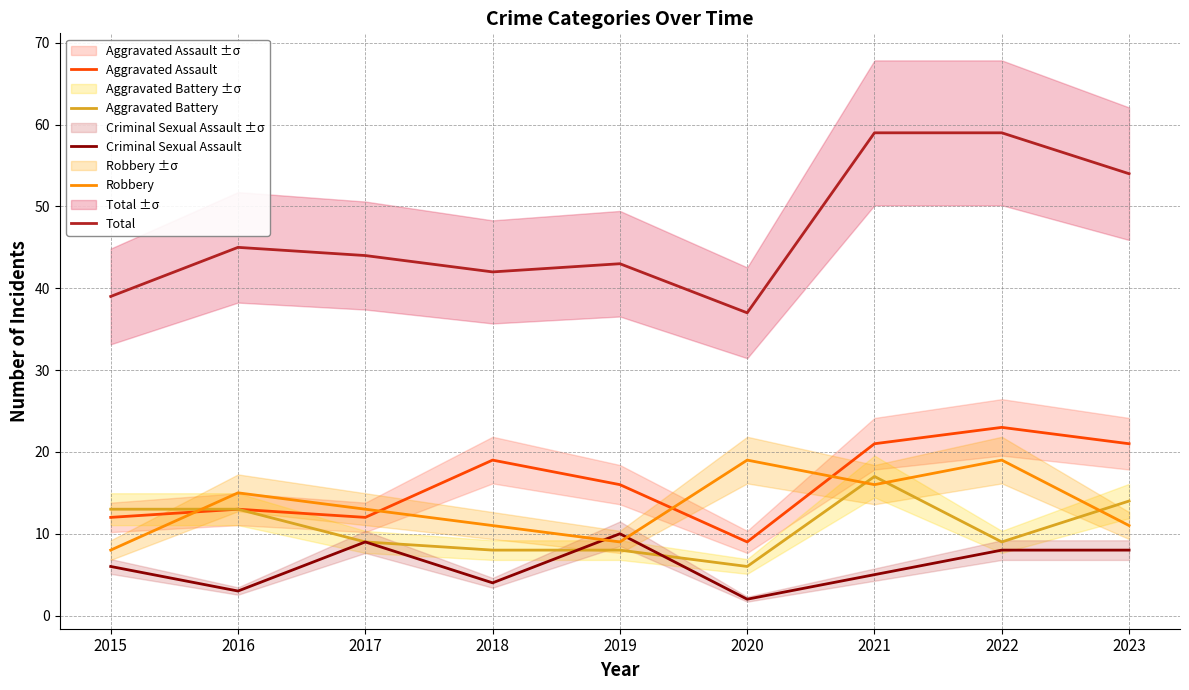

True or false: Total and Robbery cross at least once.

False